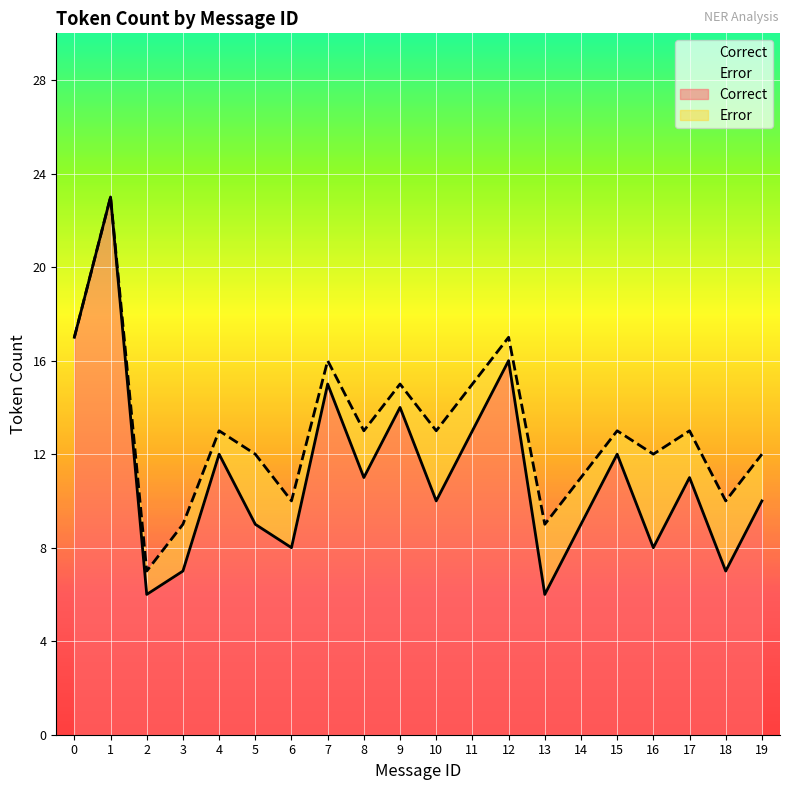

Between 10 and 4, which is larger?

4